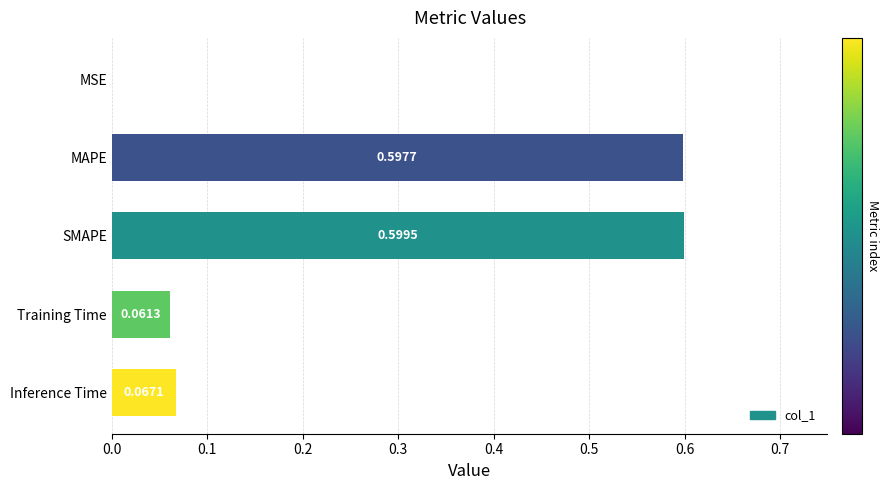

Where is the data nearest to the value 0?

MSE